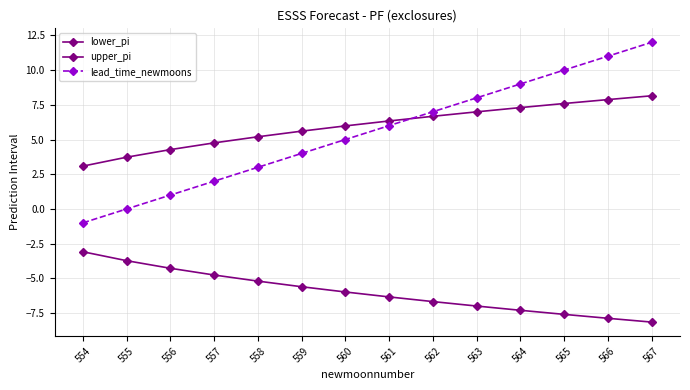

How many values in the lead_time_newmoons series are below 6?

7